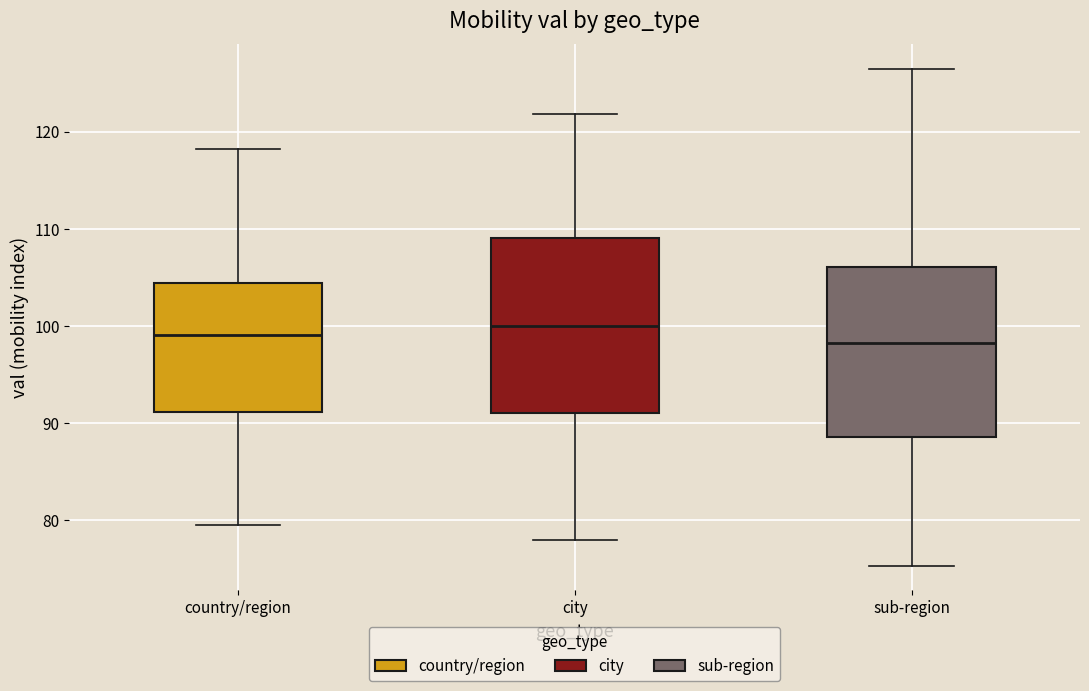

Reading left to right, read every box against the y-axis: the position of its median line, the range the box covers, and the ends of its whiskers. The values are not printed on the chart, so give them approximately, as read against the axis.

country/region: median 99, box 91 to 104, whiskers 80 to 118
city: median 100, box 91 to 109, whiskers 78 to 122
sub-region: median 98, box 89 to 106, whiskers 75 to 126